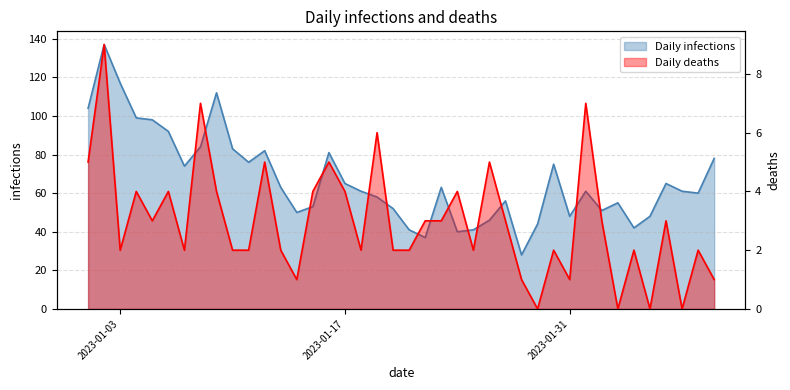

What is the value of the Daily deaths point at the 30th from the left?

2